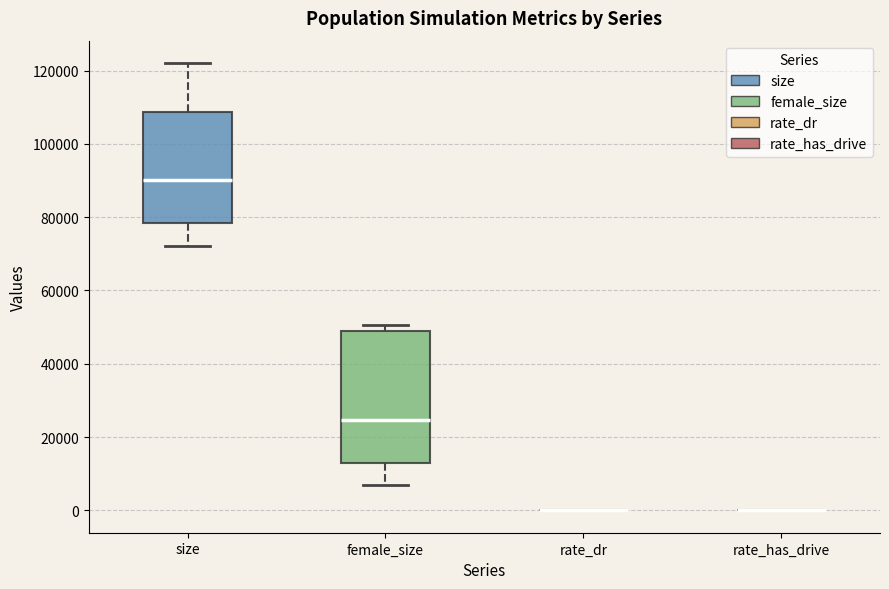

Which box is the tallest, from its lower edge to its upper edge?

female_size